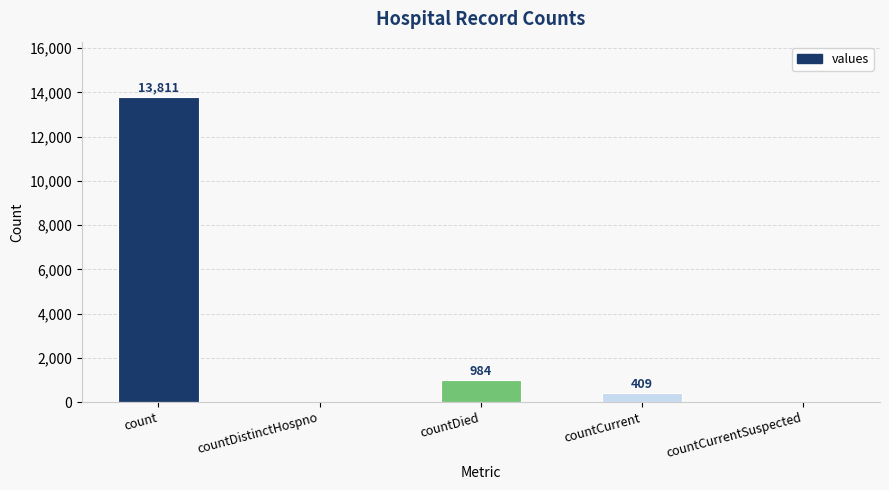

The value at countCurrent is 409. True or false?

True